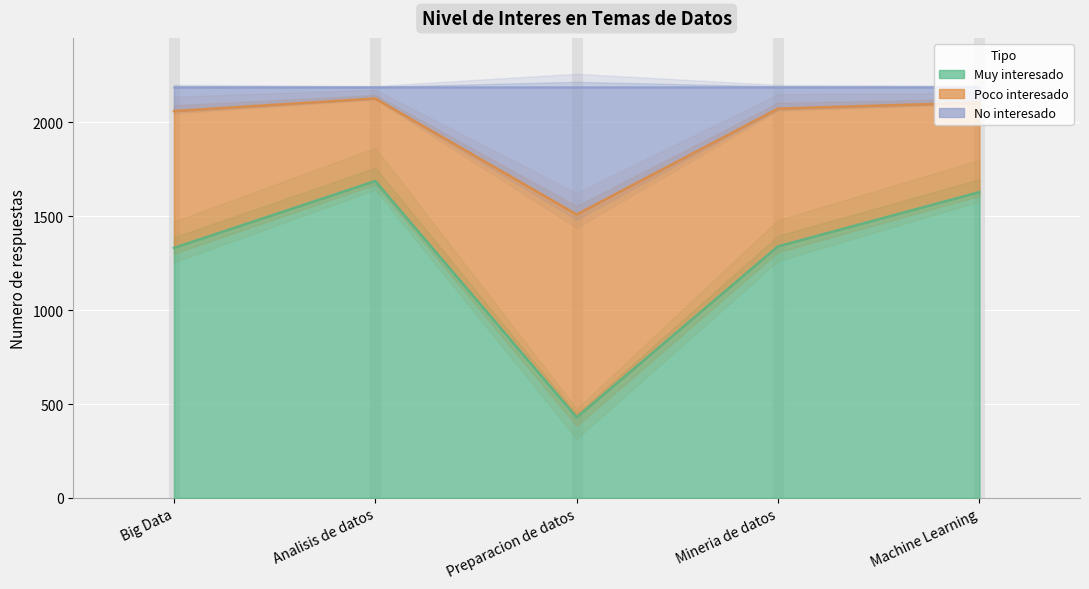

True or false: No interesado and Muy interesado cross at least once.

False